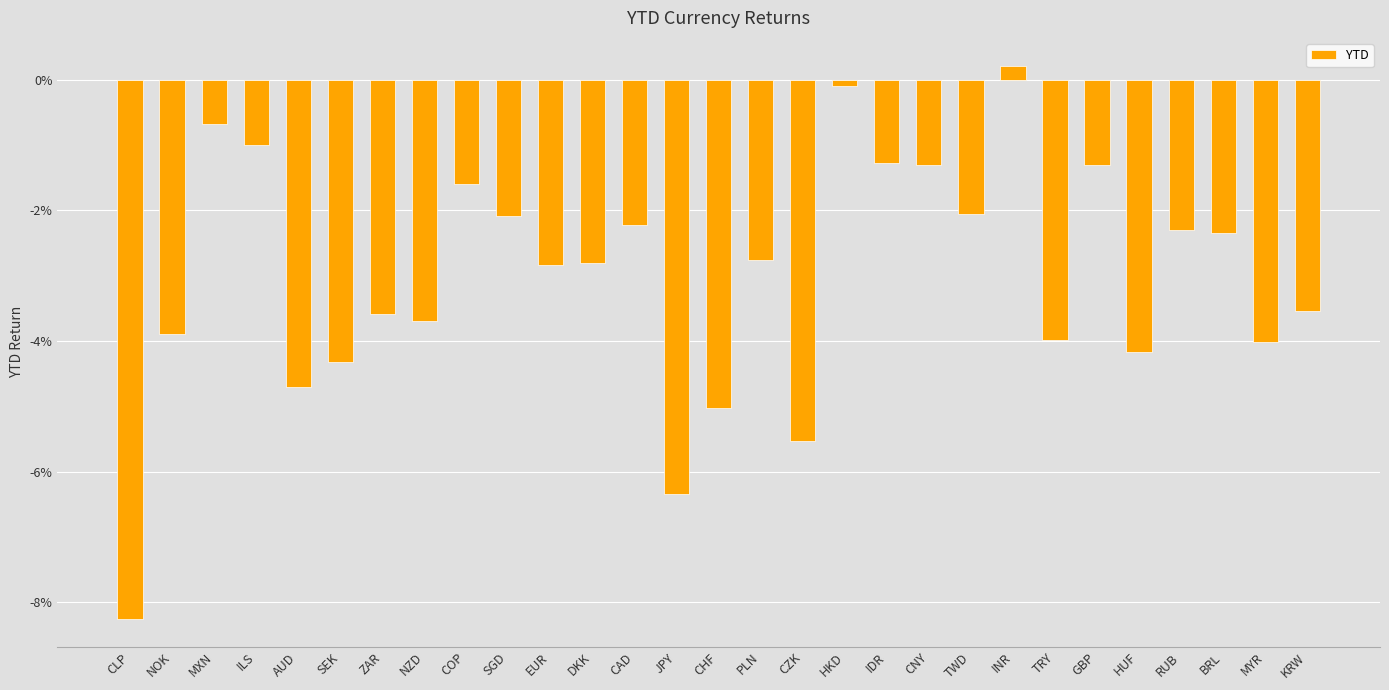

Rank the categories by value from highest to lowest.

INR, HKD, MXN, ILS, IDR, CNY, GBP, COP, TWD, SGD, CAD, RUB, BRL, PLN, DKK, EUR, KRW, ZAR, NZD, NOK, TRY, MYR, HUF, SEK, AUD, CHF, CZK, JPY, CLP